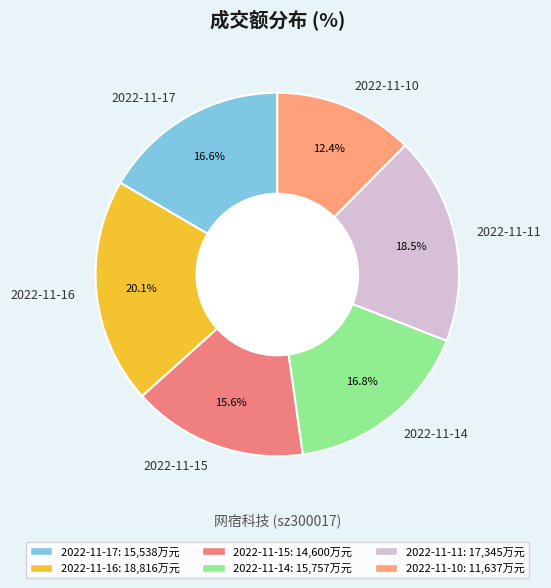

The 2022-11-15 slice represents 16% of the pie. True or false?

True